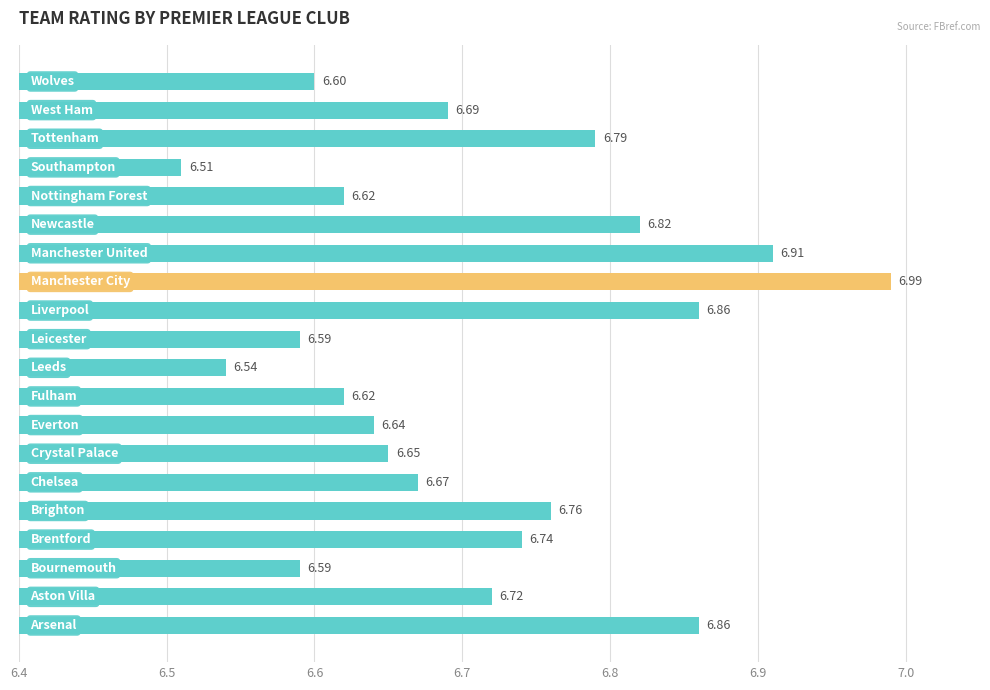

What is the difference between the maximum and minimum values?

0.5